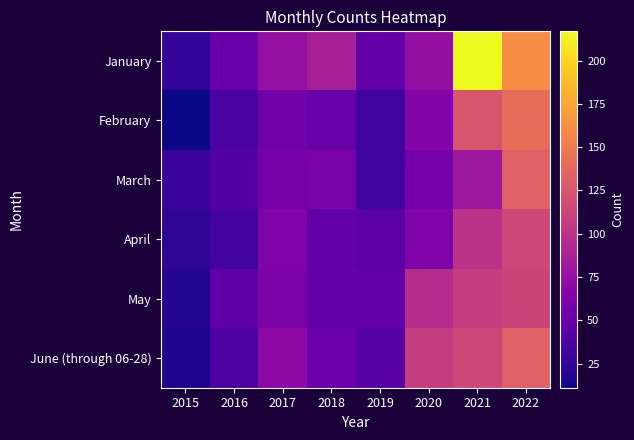

How many categories are shown in the chart?

8